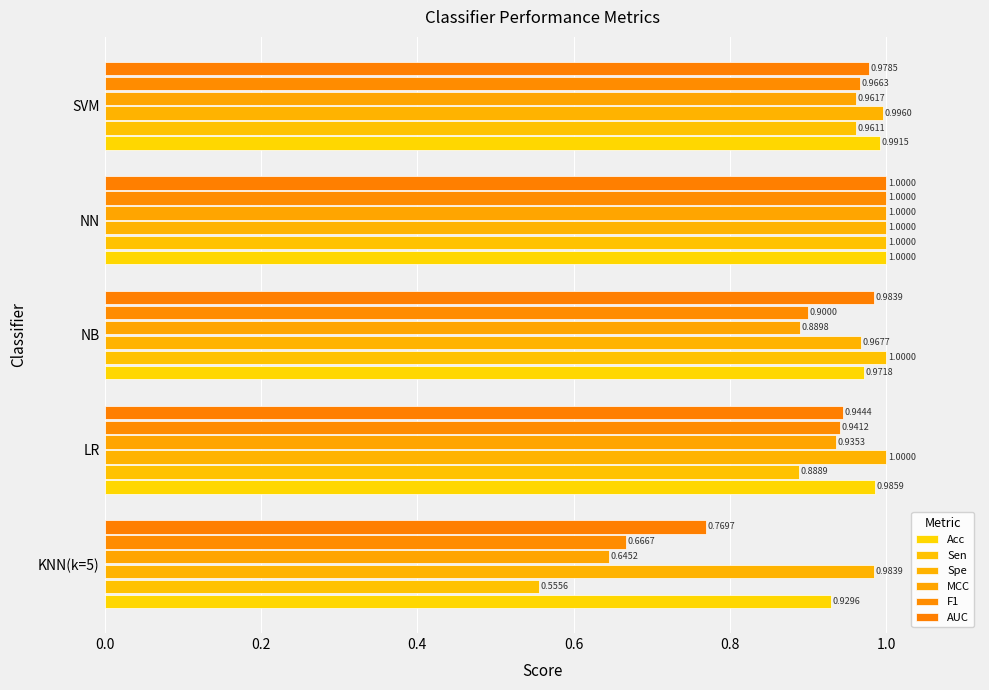

How many categories are shown in the chart?

5